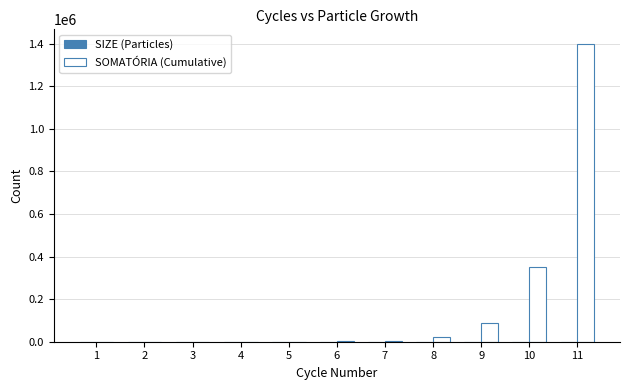

What is the spread (max minus min) of values at 4?

82